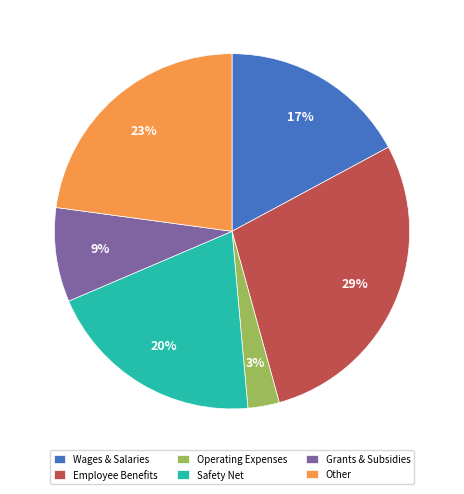

To the nearest percent, what is the difference between the largest and smallest slice percentages?

26%